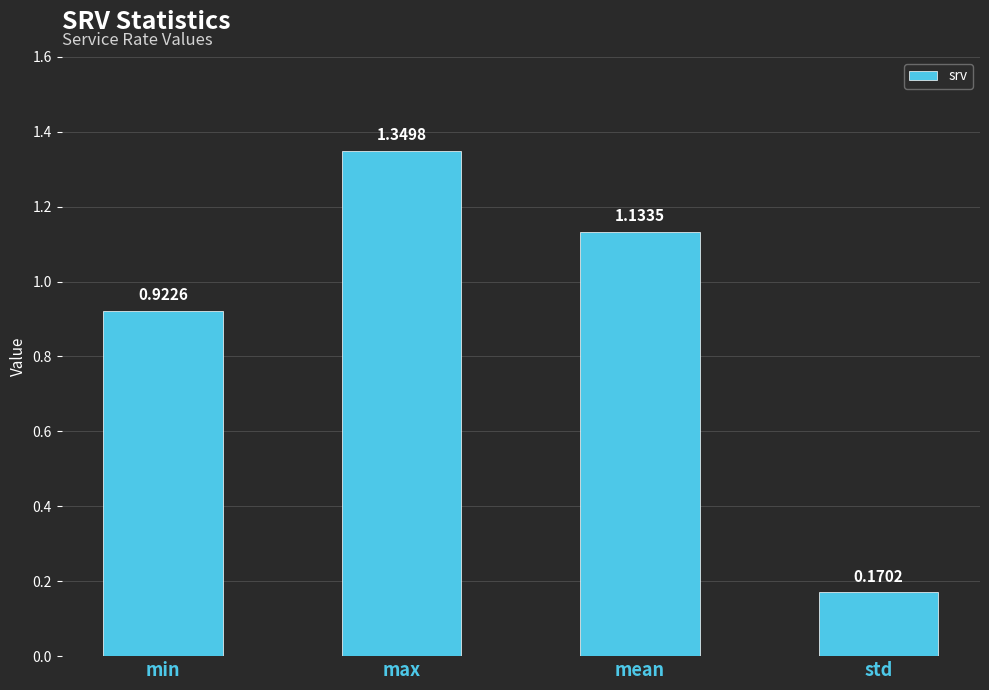

At which category does the chart reach its minimum across all series?

std